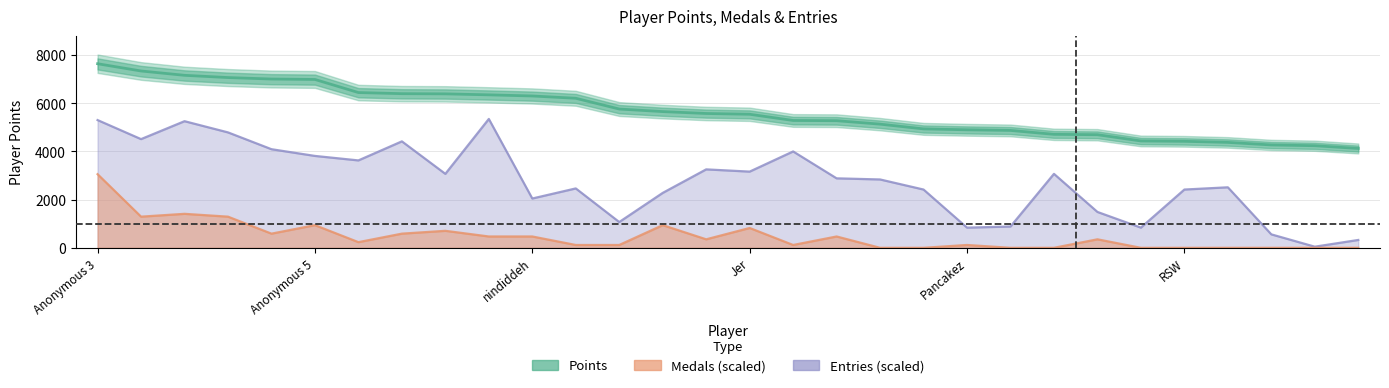

True or false: Medals and Entries intersect in this chart.

False